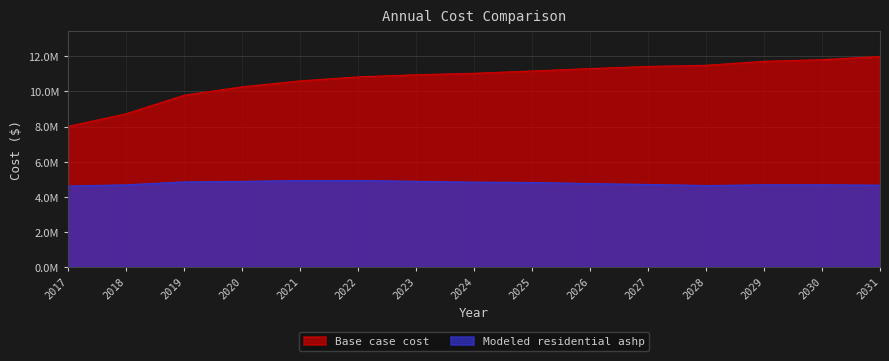

At which label does Modeled residential ashp first exceed 4747961?

2019